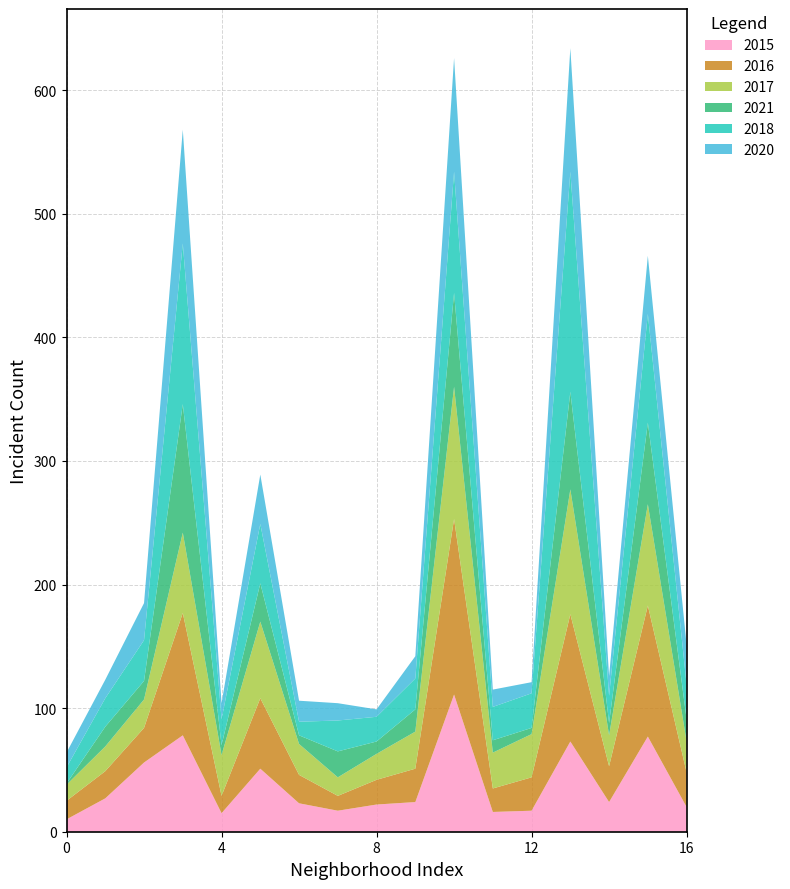

Reading left to right, list all the values displayed in this chart.

2015: Albany Park=10	Armour Square=27	Auburn Gresham=56	Austin=78	Avondale=15	Chatham=51	Chicago Lawn=23	Chinatown=17	Douglas=22	Edgewater=24	Englewood=111	Fuller Park=16	Gage Park=17	Garfield Park=73	Grand Boulevard=24	Grand Crossing=77	Humboldt Park=20
2016: Albany Park=15	Armour Square=22	Auburn Gresham=28	Austin=99	Avondale=14	Chatham=57	Chicago Lawn=23	Chinatown=12	Douglas=20	Edgewater=27	Englewood=142	Fuller Park=19	Gage Park=27	Garfield Park=103	Grand Boulevard=29	Grand Crossing=106	Humboldt Park=28
2017: Albany Park=13	Armour Square=20	Auburn Gresham=23	Austin=65	Avondale=33	Chatham=62	Chicago Lawn=25	Chinatown=15	Douglas=21	Edgewater=30	Englewood=107	Fuller Park=29	Gage Park=35	Garfield Park=101	Grand Boulevard=25	Grand Crossing=82	Humboldt Park=25
2021: Albany Park=1	Armour Square=16	Auburn Gresham=15	Austin=104	Avondale=8	Chatham=31	Chicago Lawn=7	Chinatown=21	Douglas=10	Edgewater=18	Englewood=76	Fuller Park=10	Gage Park=5	Garfield Park=79	Grand Boulevard=10	Grand Crossing=66	Humboldt Park=18
2018: Albany Park=13	Armour Square=23	Auburn Gresham=33	Austin=130	Avondale=21	Chatham=48	Chicago Lawn=11	Chinatown=25	Douglas=20	Edgewater=25	Englewood=98	Fuller Park=27	Gage Park=28	Garfield Park=178	Grand Boulevard=22	Grand Crossing=88	Humboldt Park=28
2020: Albany Park=12	Armour Square=15	Auburn Gresham=30	Austin=92	Avondale=13	Chatham=40	Chicago Lawn=17	Chinatown=14	Douglas=6	Edgewater=18	Englewood=92	Fuller Park=14	Gage Park=9	Garfield Park=100	Grand Boulevard=16	Grand Crossing=47	Humboldt Park=32